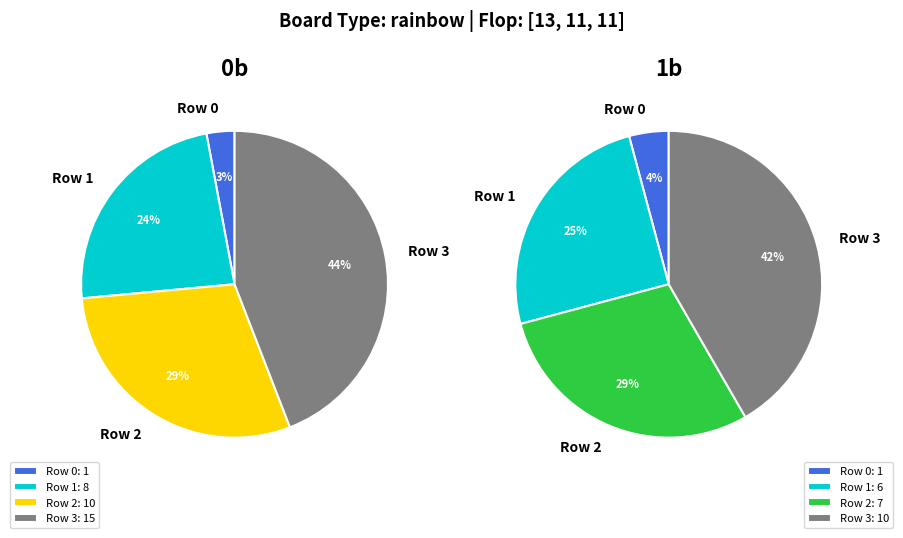

To the nearest percent, what is the difference between the largest and smallest slice percentages?

41%